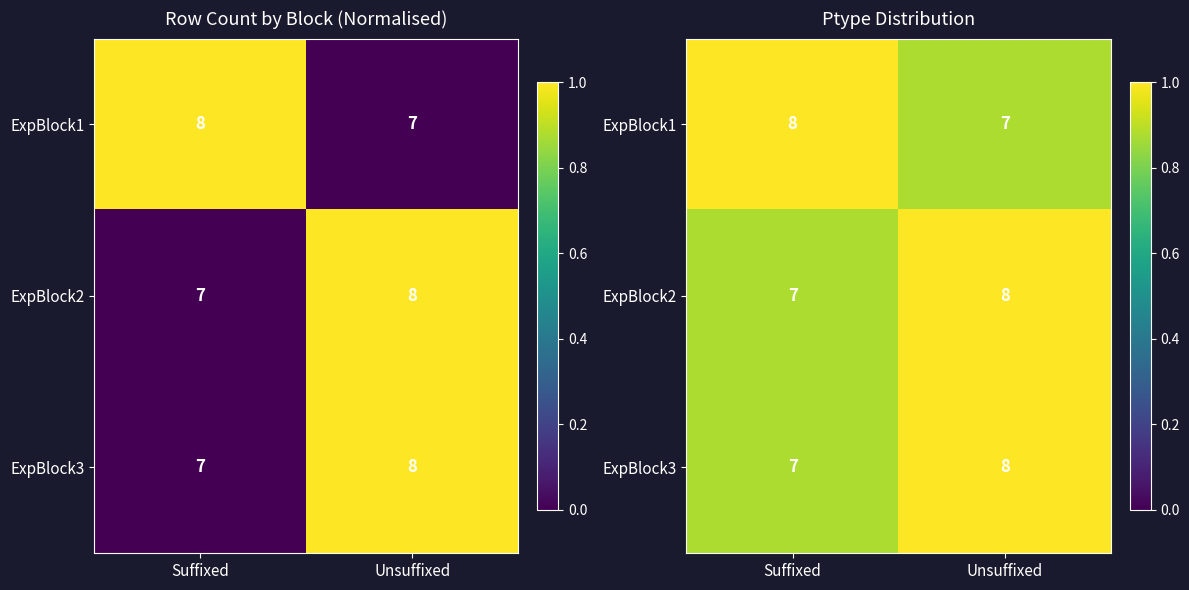

Where is ExpBlock3 nearest to the value 0?

Suffixed